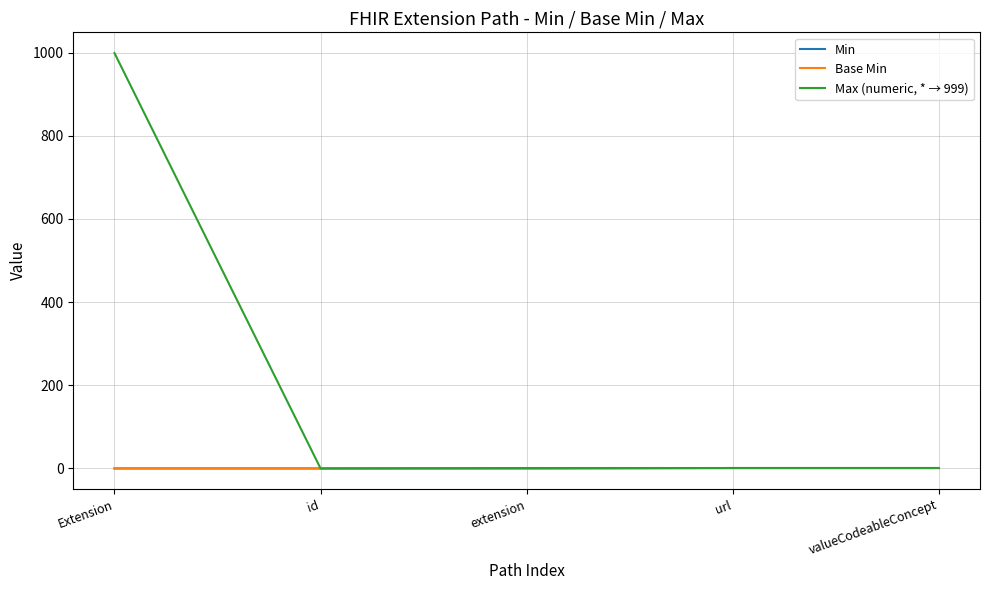

Is this an area chart (filled region under the line)?

No